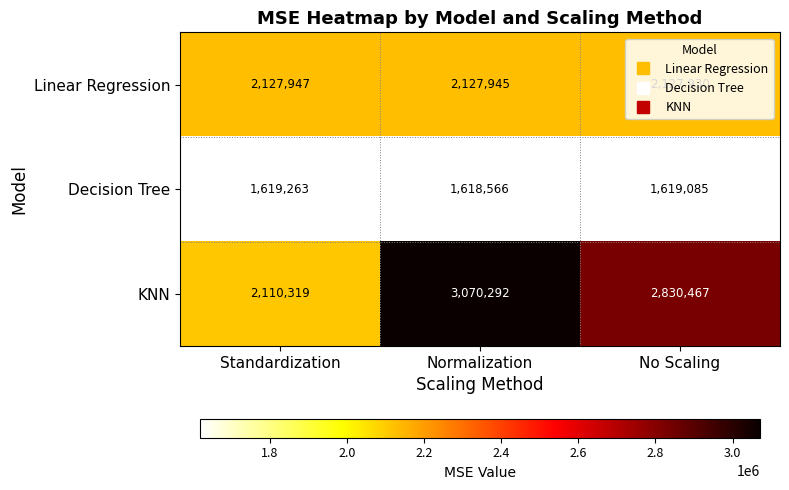

What is the spread (max minus min) of values at Standardization?

508684